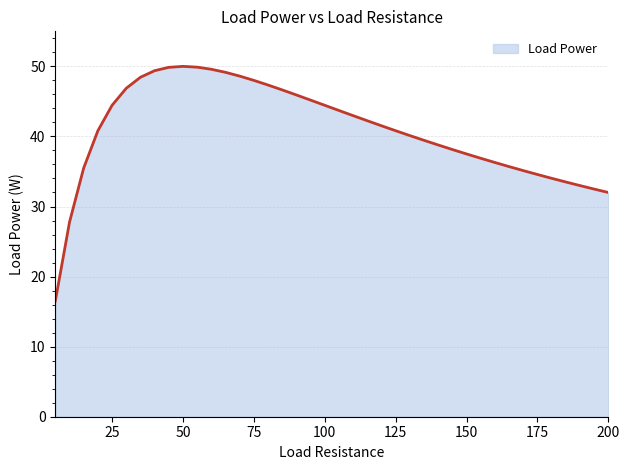

What is the smallest value displayed?

16.5